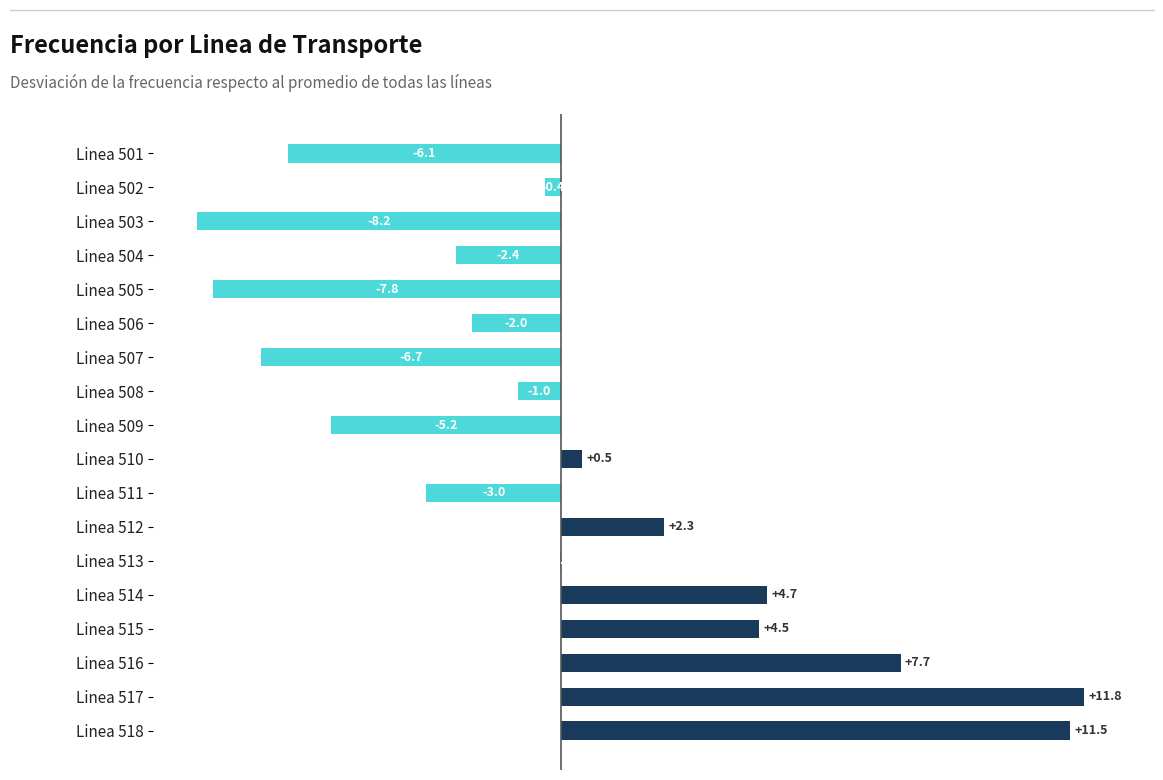

How many categories are shown in the chart?

18